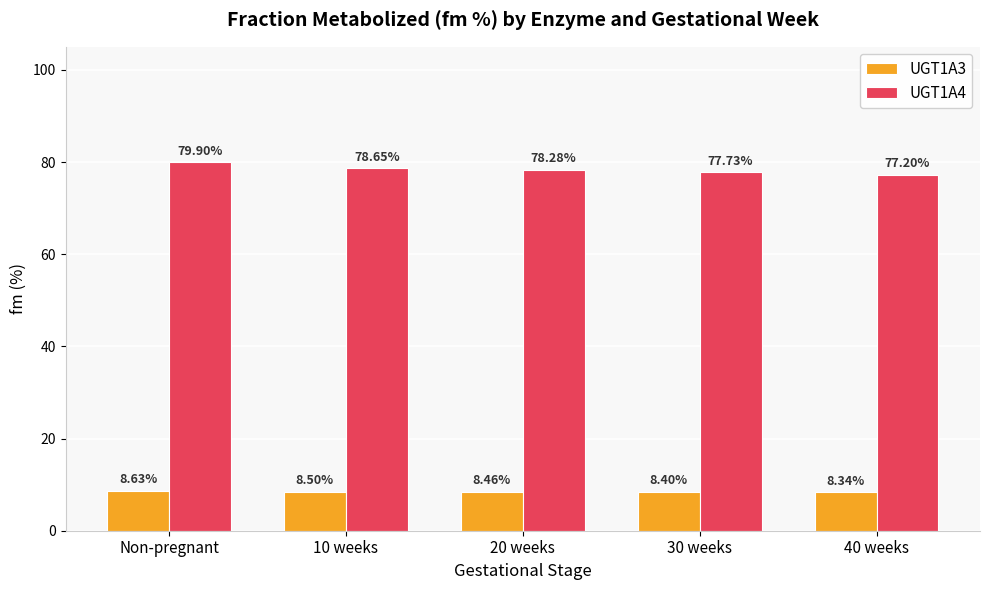

Which series changed the most between 20 weeks and 40 weeks?

UGT1A4